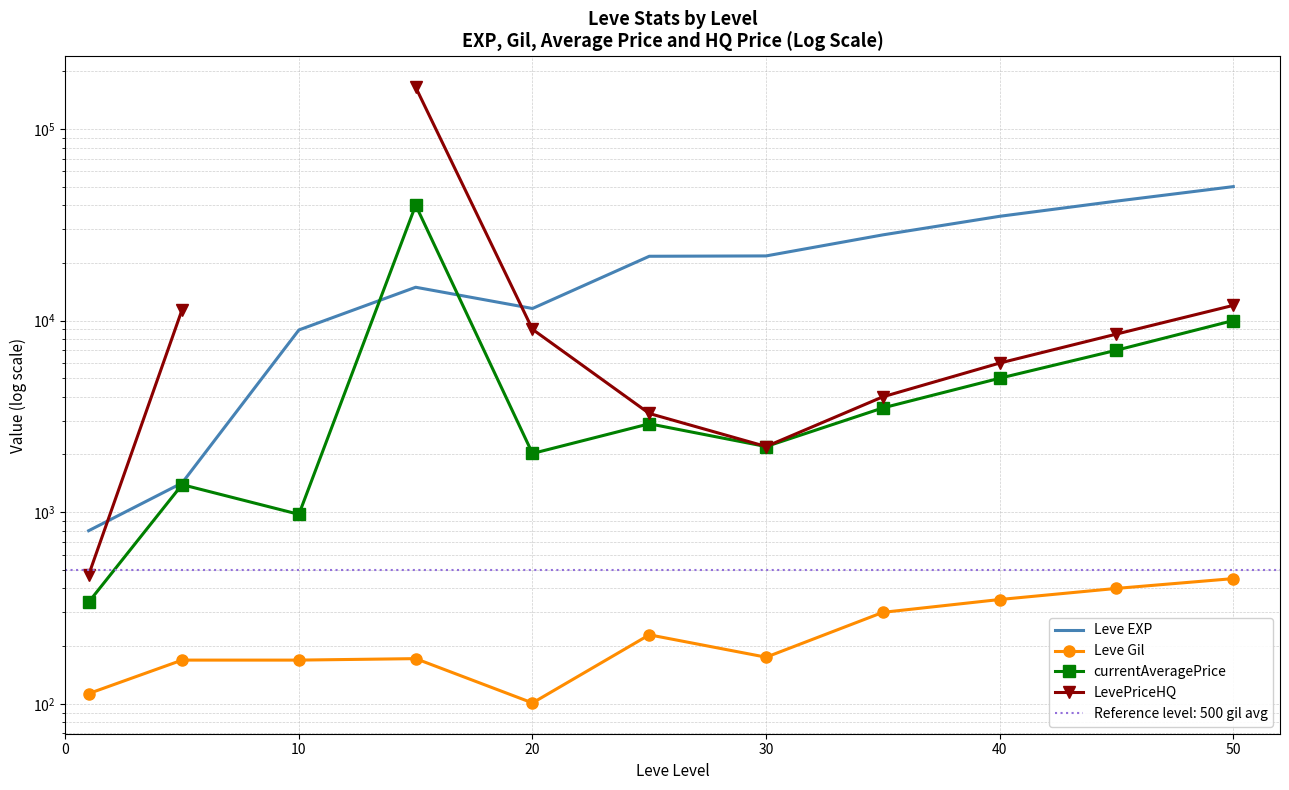

How many values in LevePriceHQ are above zero?

10